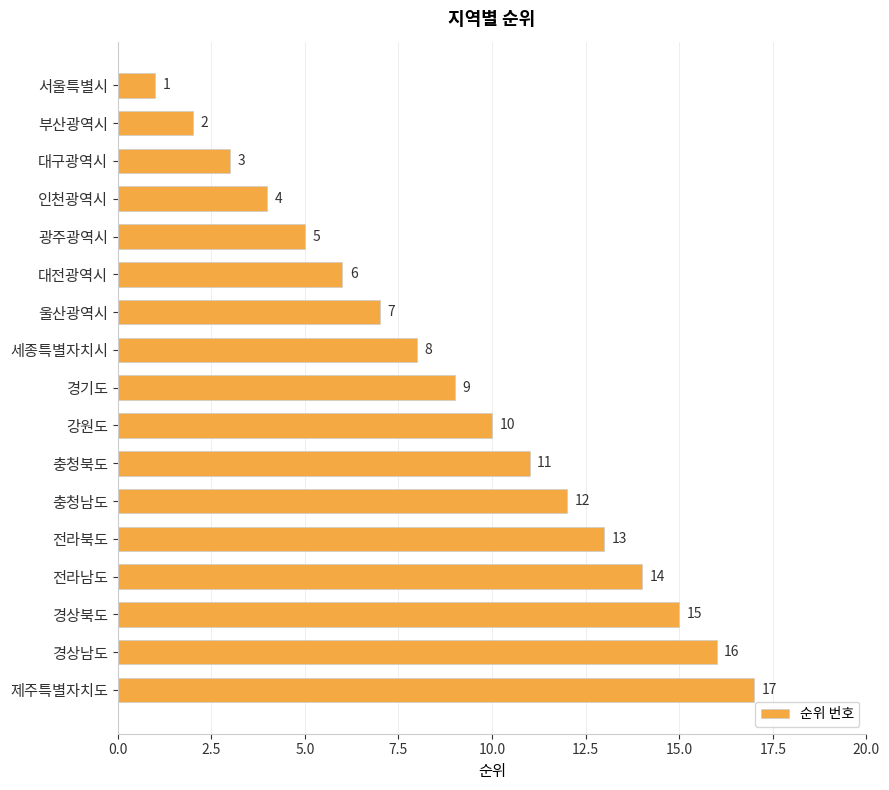

List the labels in order of value, largest first.

제주특별자치도, 경상남도, 경상북도, 전라남도, 전라북도, 충청남도, 충청북도, 강원도, 경기도, 세종특별자치시, 울산광역시, 대전광역시, 광주광역시, 인천광역시, 대구광역시, 부산광역시, 서울특별시